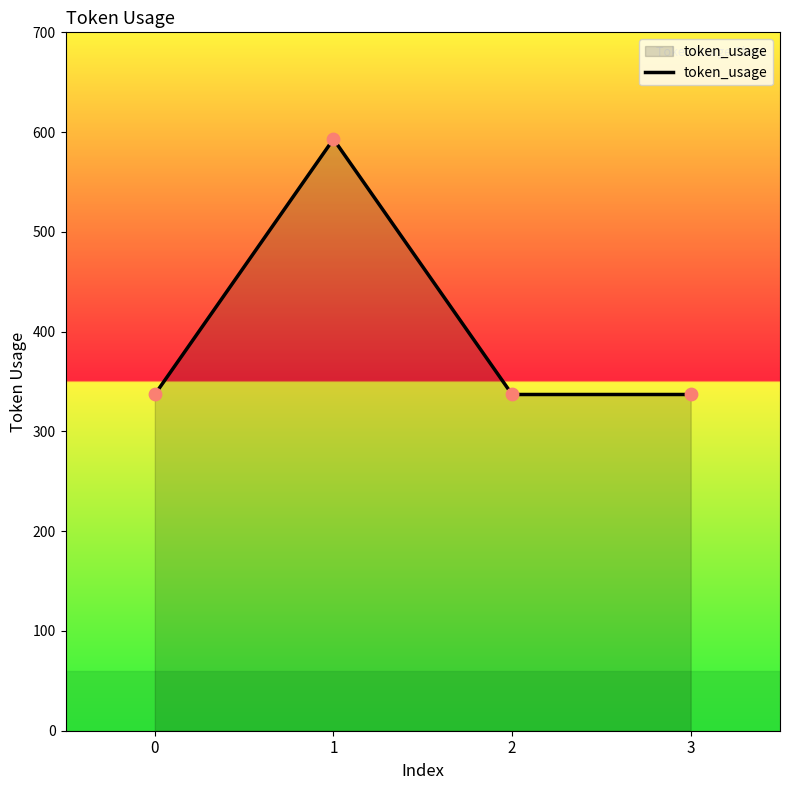

What is the ratio of the value at 2 to the value at 1?

0.6